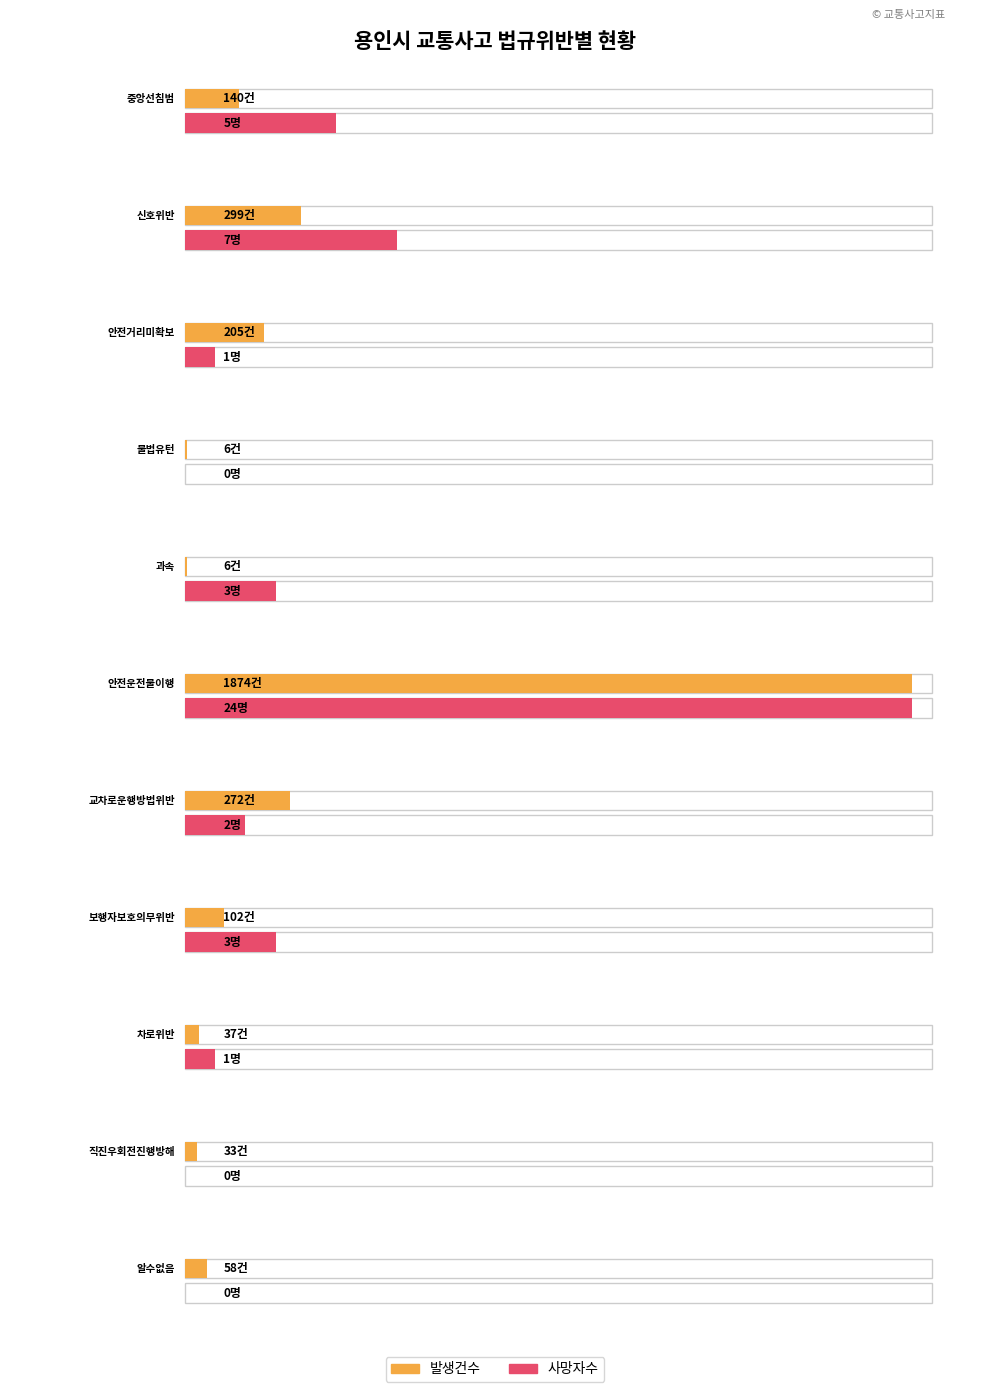

Where is 사망자수 nearest to the value 12?

신호위반